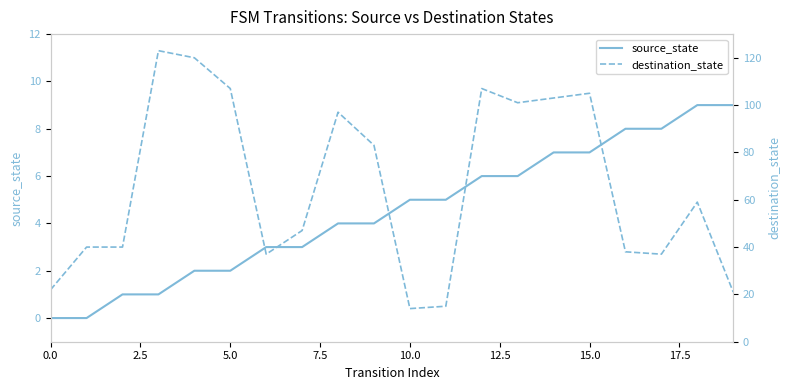

List the series in order of their peak value, highest first.

destination_state, source_state